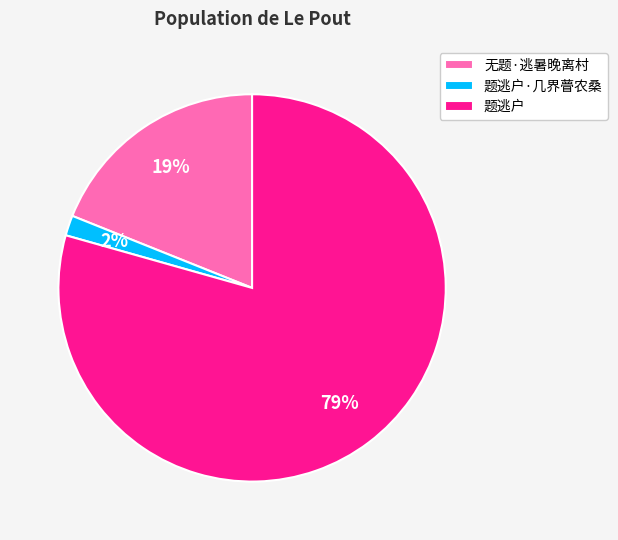

Does any single category account for the majority?

Yes